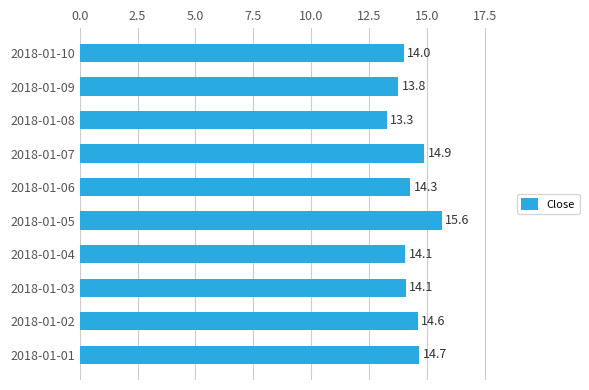

Which category has the lowest value across all series?

2018-01-08